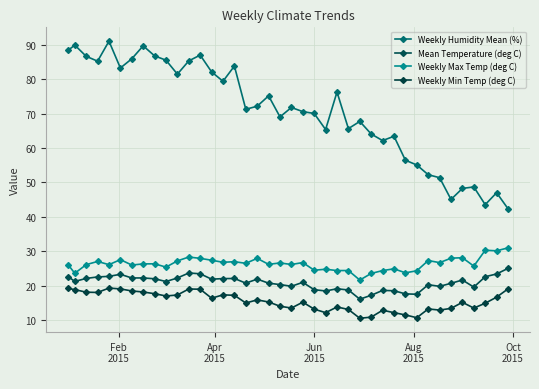

Count the number of categories in the chart.

40